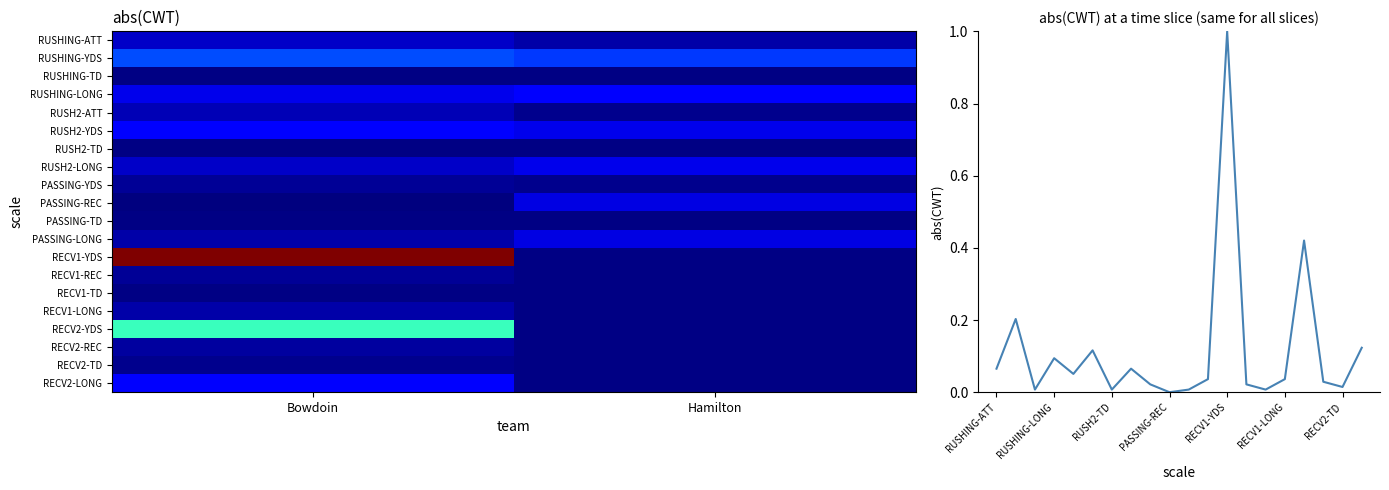

The chart shows a value of 0.1 at 19. True or false?

True